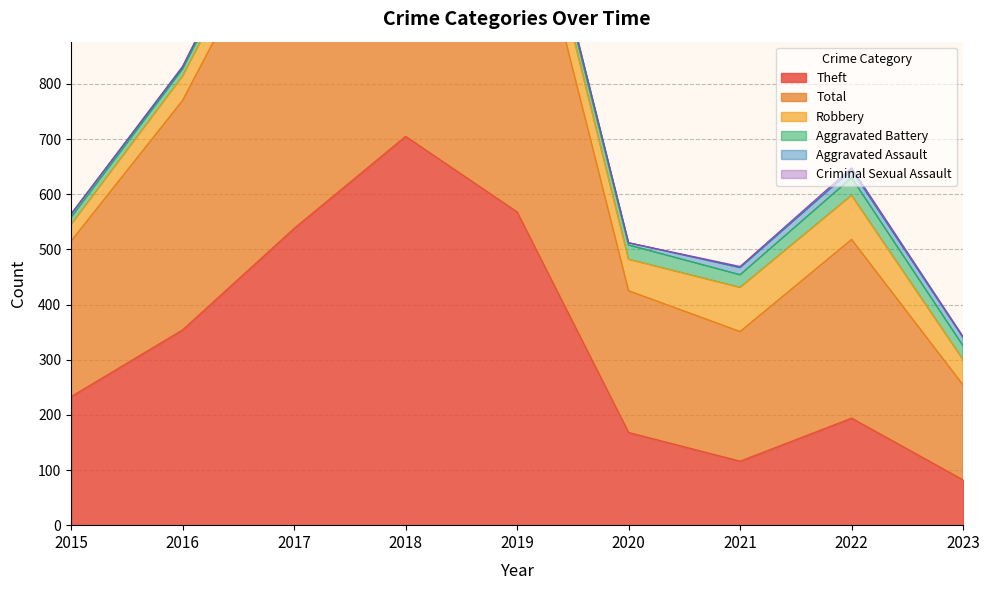

Rank the categories by Total value from highest to lowest.

2018, 2019, 2017, 2016, 2022, 2015, 2020, 2021, 2023